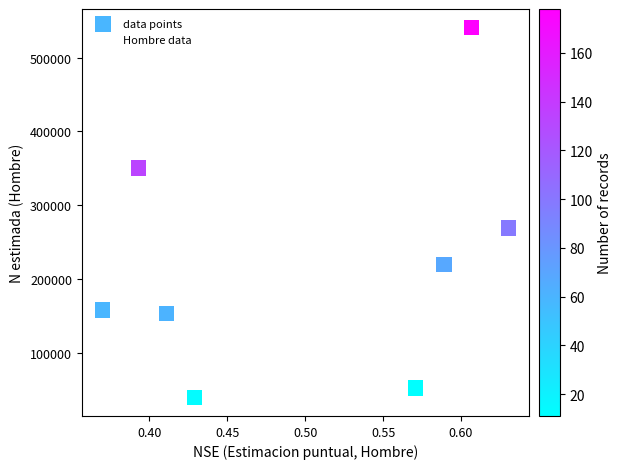

What Y value in the scatter plot is closest to 290004?

269053